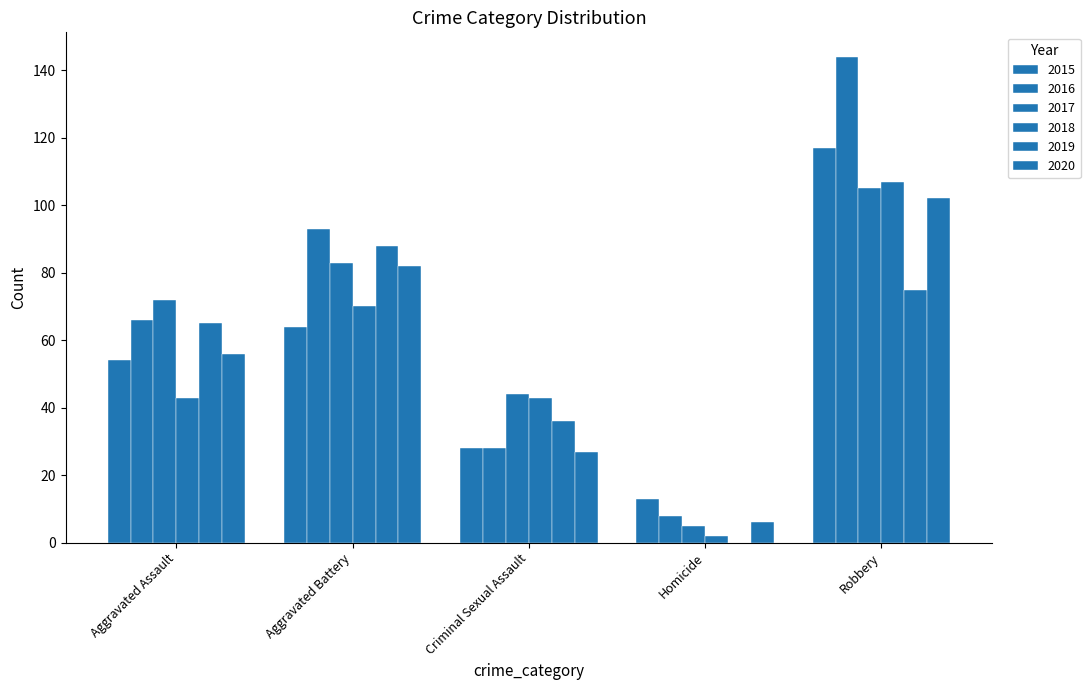

How many 2016 values are between 28 and 93?

3